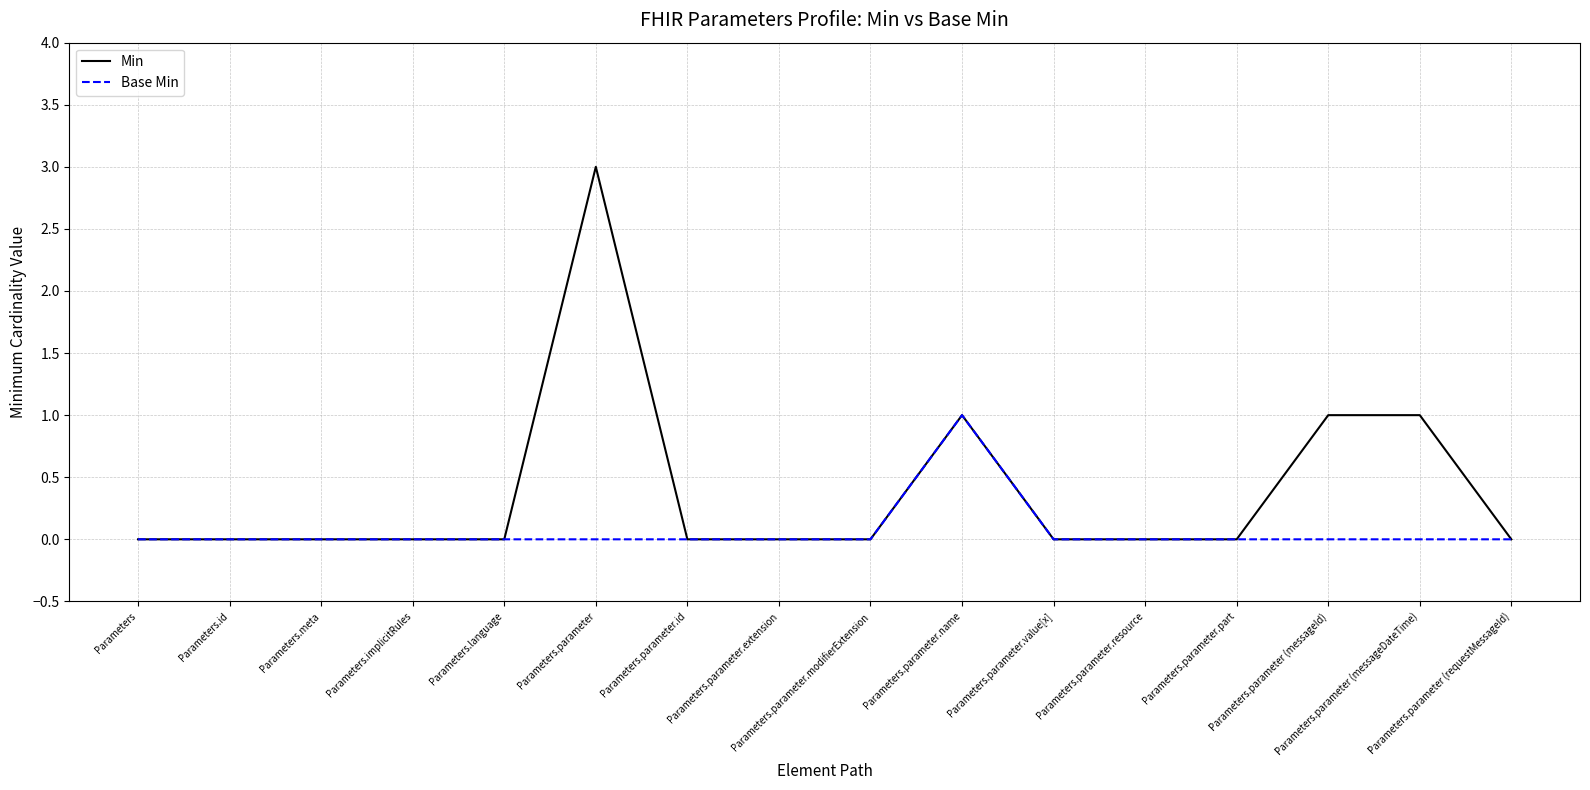

List the series in order of their overall mean, highest first.

Min, Base Min